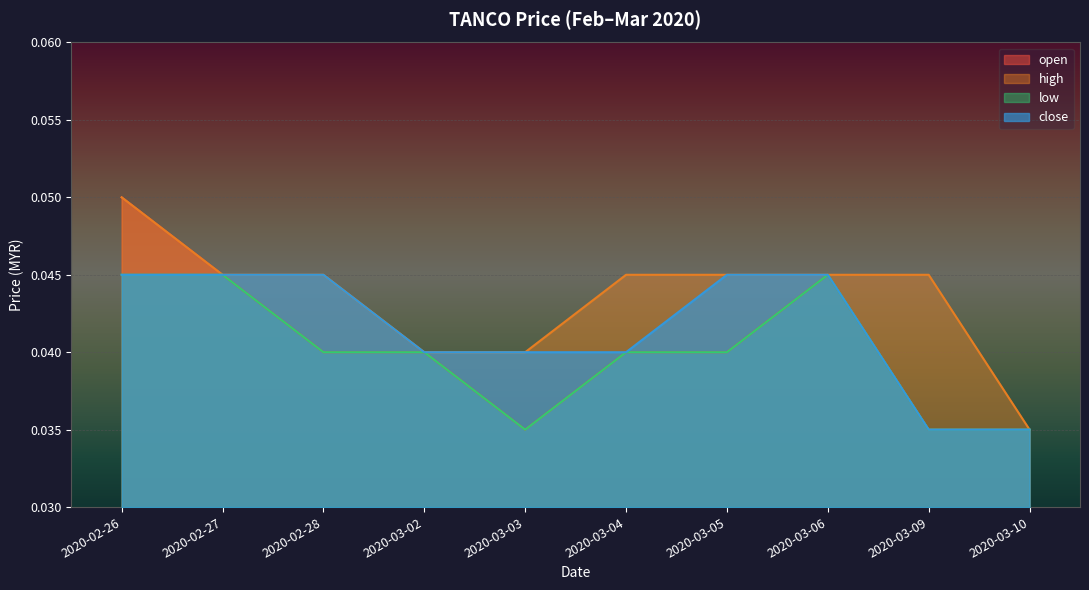

At which category does the chart reach its peak across all series?

2020-02-26